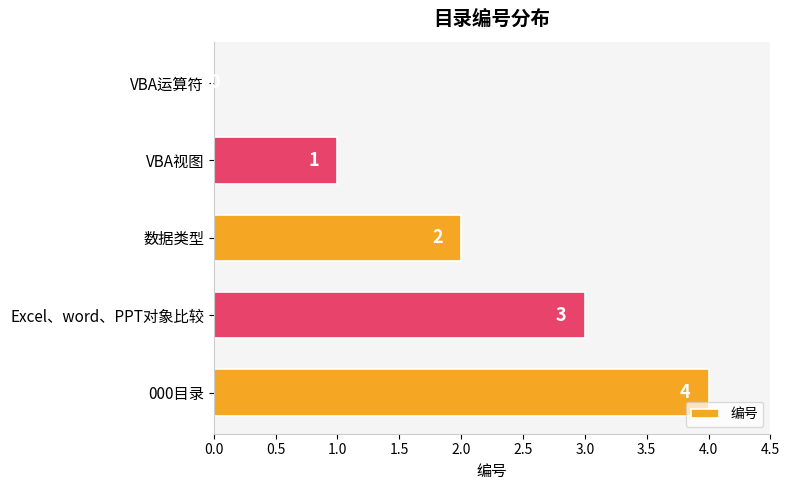

What is the average value?

2